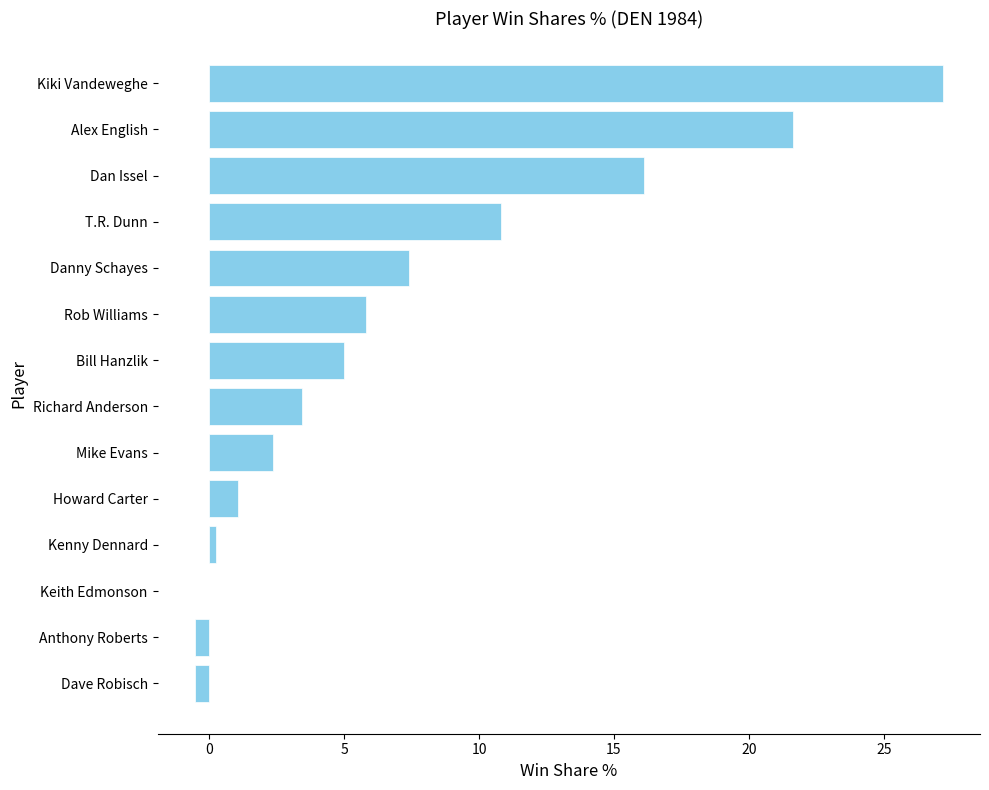

Does the chart contain stacked bars?

No